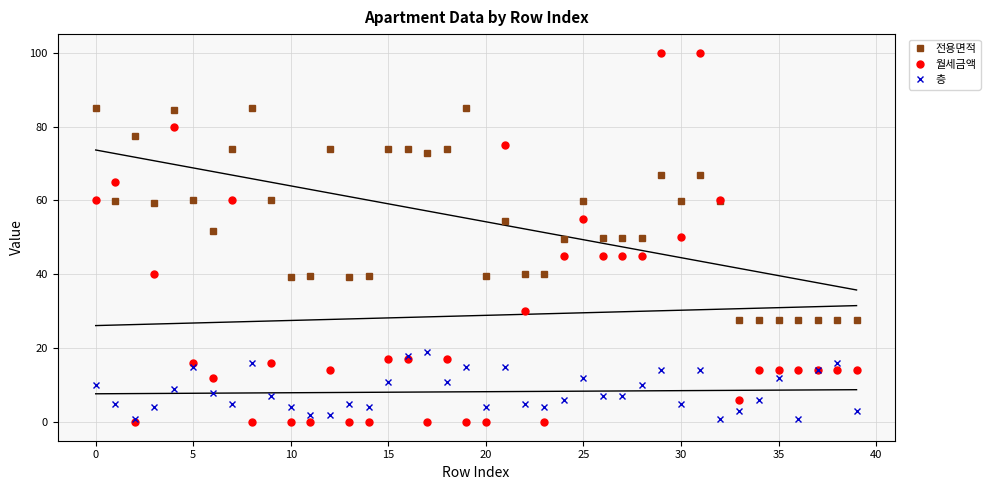

What is the sum of all 층 values?

330.0